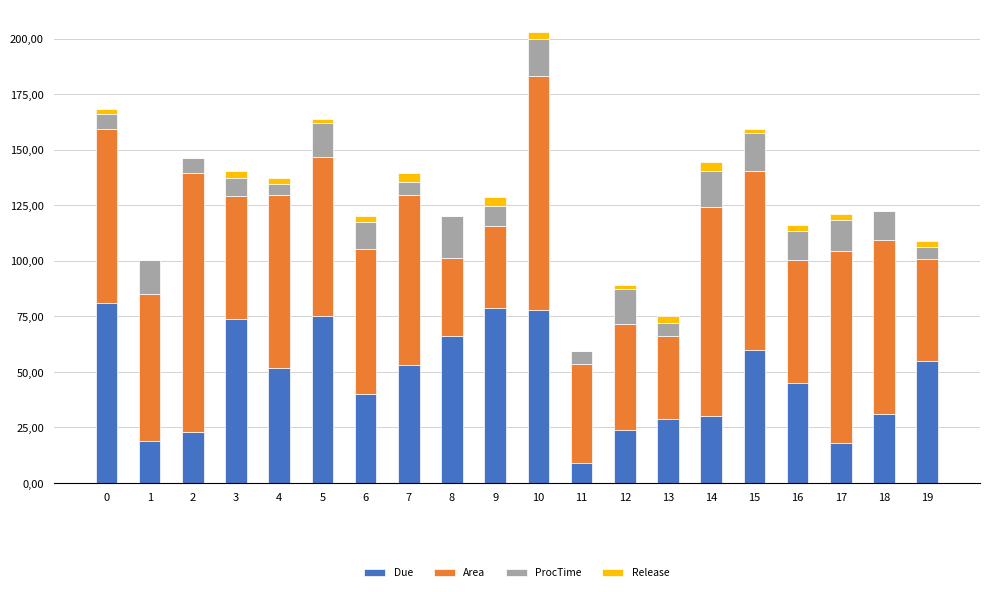

Rank the series at 18 from lowest to highest value.

Release, ProcTime, Due, Area